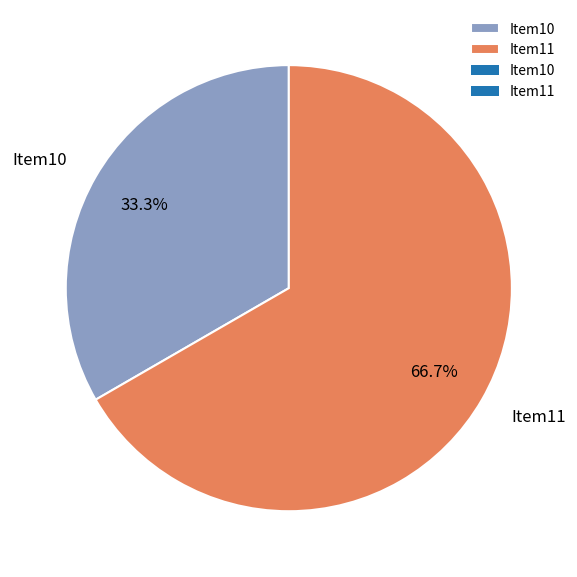

True or false: Item10 accounts for 46% of the total.

False